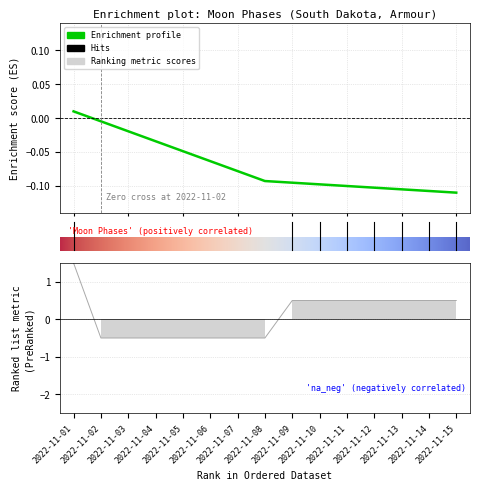

True or false: there are more than 1 points higher than both neighbors.

False